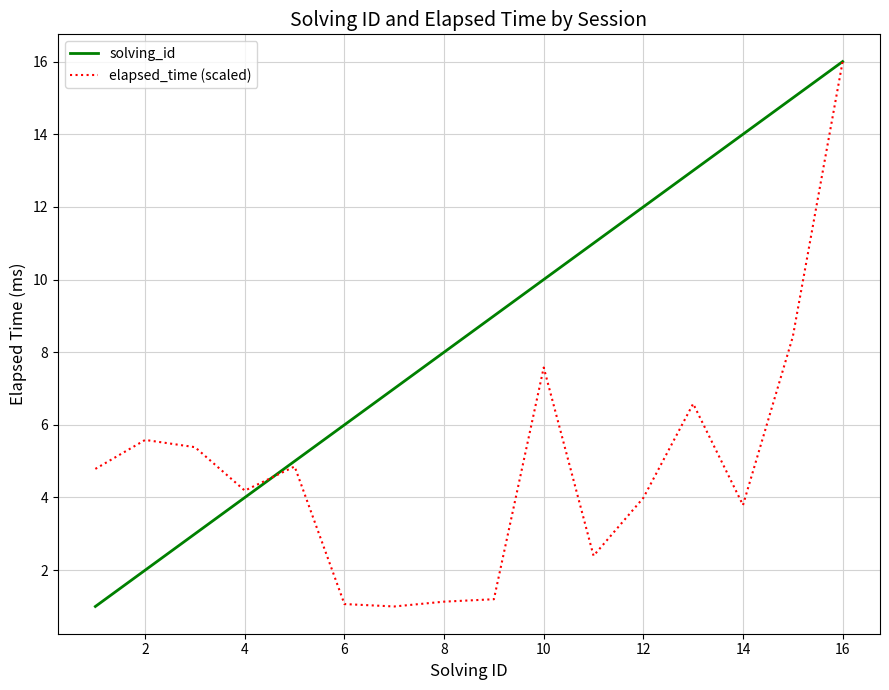

Which series has the largest total across all categories?

solving_id